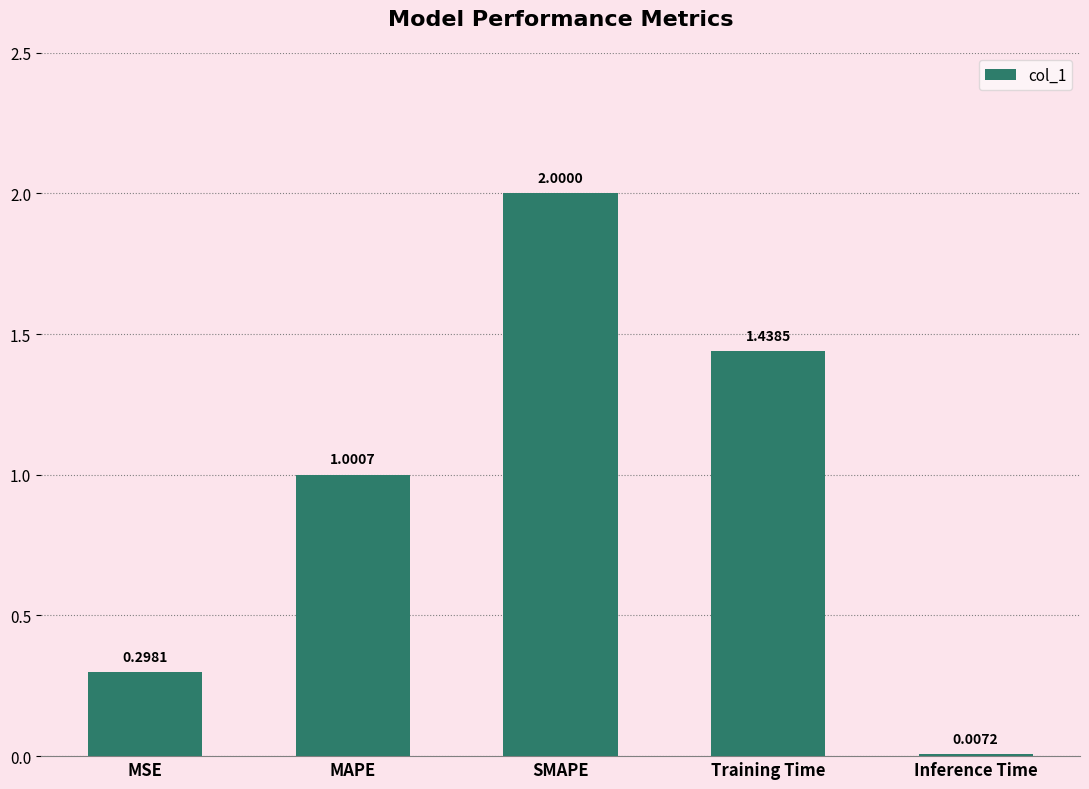

Which category has the highest value across all series?

SMAPE